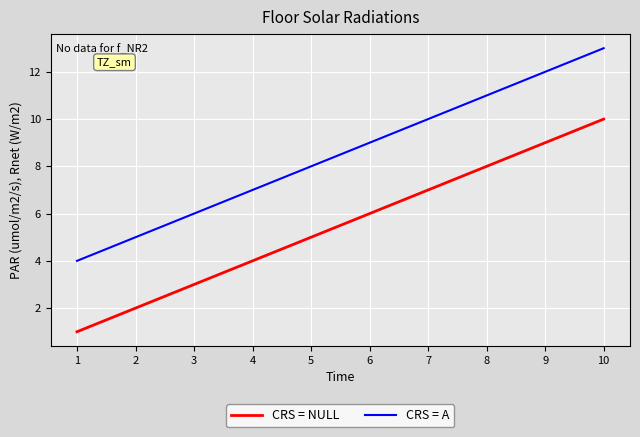

True or false: CRS = A and CRS = NULL intersect in this chart.

False